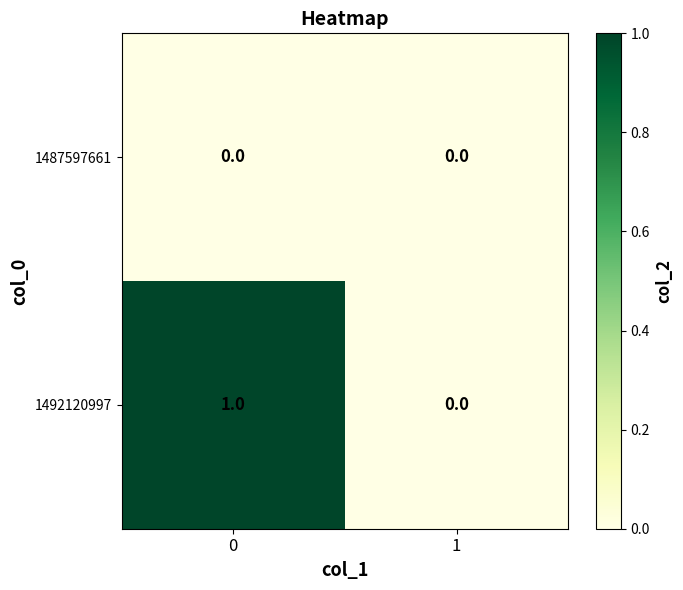

What is the spread (max minus min) of values at 0?

1